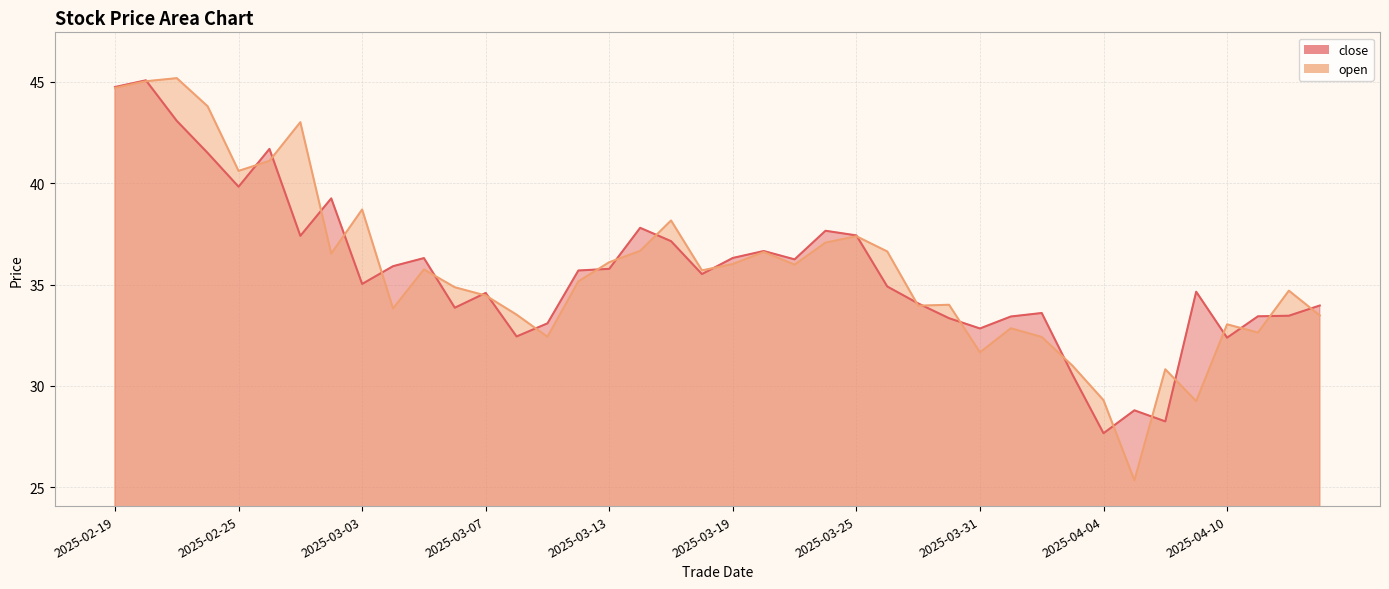

Which series has the largest total across all categories?

open